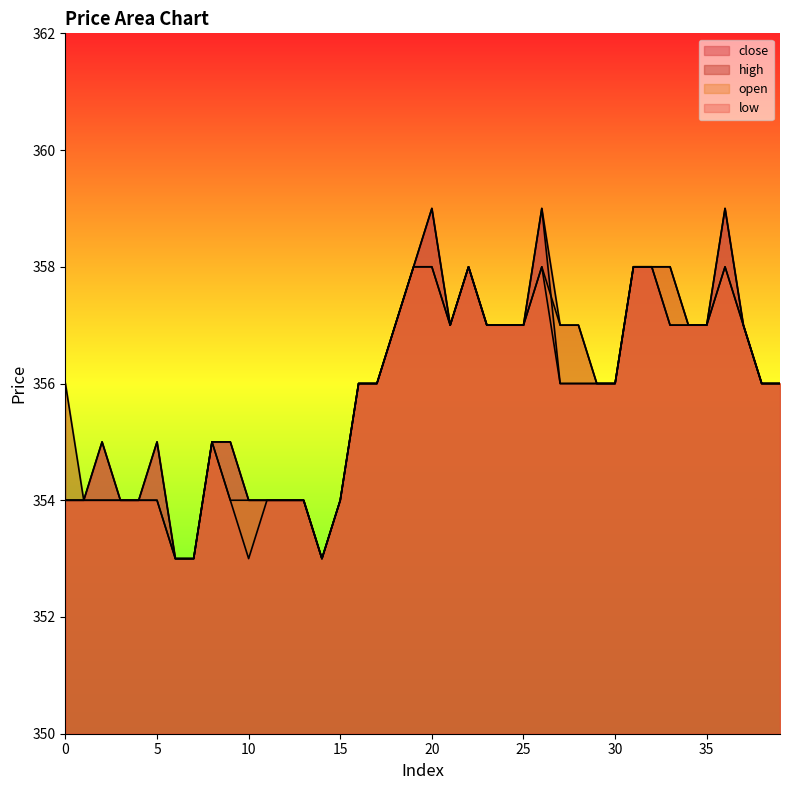

Reading right to left, extract all data points from this chart.

close: 39=356	38=356	37=357	36=359	35=357	34=357	33=357	32=358	31=358	30=356	29=356	28=356	27=356	26=359	25=357	24=357	23=357	22=358	21=357	20=359	19=358	18=357	17=356	16=356	15=354	14=353	13=354	12=354	11=354	10=354	9=355	8=355	7=353	6=353	5=355	4=354	3=354	2=355	1=354	0=354
high: 39=356	38=356	37=357	36=359	35=357	34=357	33=358	32=358	31=358	30=356	29=356	28=357	27=357	26=359	25=357	24=357	23=357	22=358	21=357	20=359	19=358	18=357	17=356	16=356	15=354	14=353	13=354	12=354	11=354	10=354	9=355	8=355	7=353	6=353	5=355	4=354	3=354	2=355	1=354	0=356
open: 39=356	38=356	37=357	36=358	35=357	34=357	33=358	32=358	31=358	30=356	29=356	28=357	27=357	26=358	25=357	24=357	23=357	22=358	21=357	20=358	19=358	18=357	17=356	16=356	15=354	14=353	13=354	12=354	11=354	10=354	9=354	8=355	7=353	6=353	5=354	4=354	3=354	2=354	1=354	0=354
low: 39=356	38=356	37=357	36=358	35=357	34=357	33=357	32=358	31=358	30=356	29=356	28=356	27=356	26=358	25=357	24=357	23=357	22=358	21=357	20=358	19=358	18=357	17=356	16=356	15=354	14=353	13=354	12=354	11=354	10=353	9=354	8=355	7=353	6=353	5=354	4=354	3=354	2=354	1=354	0=354